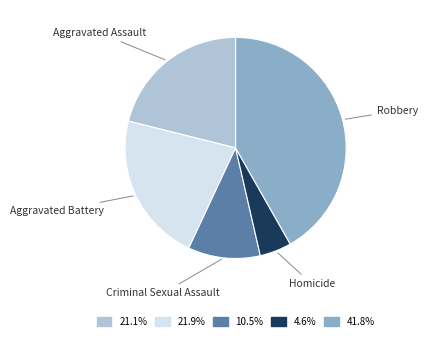

Is there any slice that represents more than half of the pie?

No